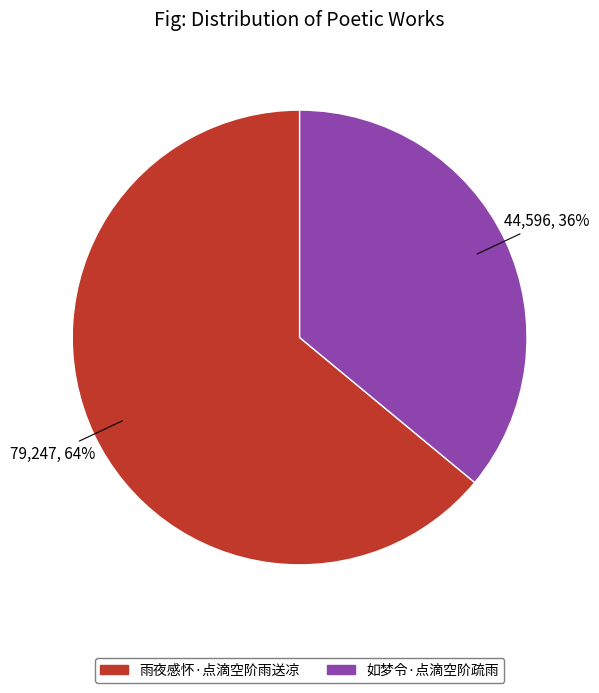

Rank the categories by value from highest to lowest.

雨夜感怀·点滴空阶雨送凉, 如梦令·点滴空阶疏雨